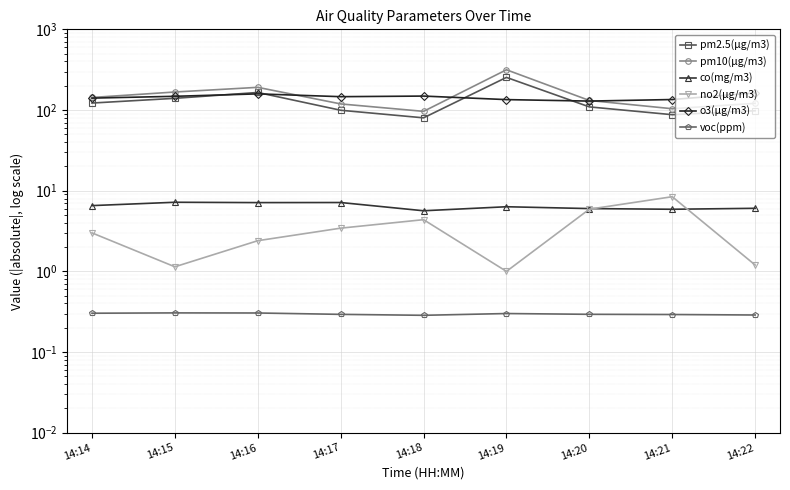

Reading left to right, transcribe all the data shown in this chart.

pm2.5(μg/m3): 14:14=122.0	14:15=139.6	14:16=165.0	14:17=99.3	14:18=80.0	14:19=253.7	14:20=109.3	14:21=87.5	14:22=98.0
pm10(μg/m3): 14:14=143.0	14:15=167.2	14:16=191.0	14:17=119.0	14:18=96.2	14:19=315.3	14:20=131.3	14:21=103.8	14:22=121.0
co(mg/m3): 14:14=6.5	14:15=7.2	14:16=7.1	14:17=7.1	14:18=5.6	14:19=6.3	14:20=6.0	14:21=5.9	14:22=6.0
no2(μg/m3): 14:14=3.0	14:15=1.1	14:16=2.4	14:17=3.4	14:18=4.4	14:19=1.0	14:20=5.9	14:21=8.4	14:22=1.2
o3(μg/m3): 14:14=140.4	14:15=147.9	14:16=158.5	14:17=146.3	14:18=148.9	14:19=134.6	14:20=129.0	14:21=134.9	14:22=162.9
voc(ppm): 14:14=0.3	14:15=0.3	14:16=0.3	14:17=0.3	14:18=0.3	14:19=0.3	14:20=0.3	14:21=0.3	14:22=0.3